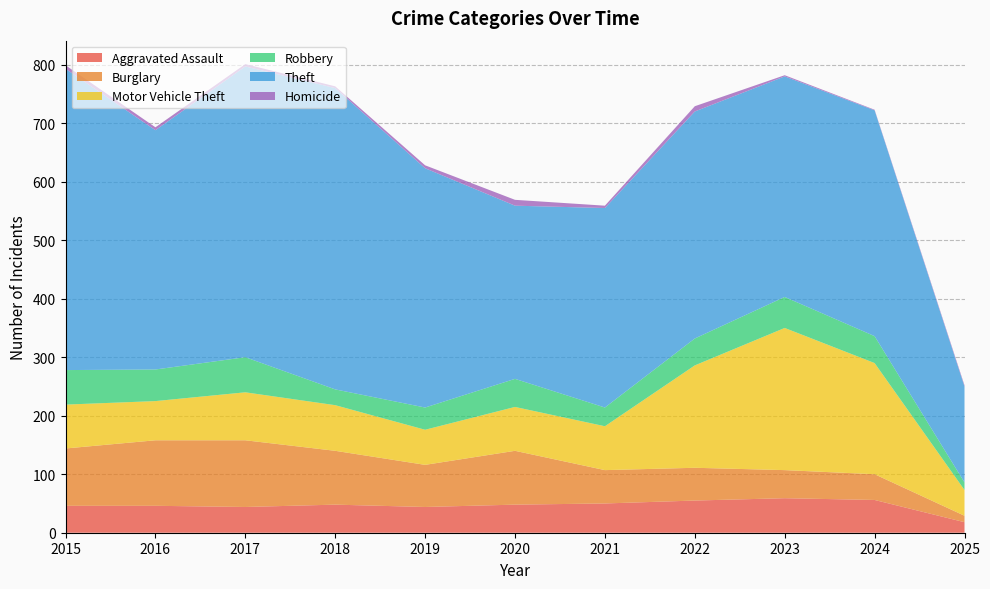

Reading left to right, list all the values displayed in this chart.

Aggravated Assault: 2015=46	2016=46	2017=44	2018=48	2019=44	2020=48	2021=50	2022=55	2023=59	2024=56	2025=18
Burglary: 2015=98	2016=112	2017=114	2018=92	2019=72	2020=92	2021=57	2022=56	2023=48	2024=44	2025=11
Motor Vehicle Theft: 2015=75	2016=67	2017=82	2018=78	2019=60	2020=75	2021=75	2022=175	2023=243	2024=190	2025=44
Robbery: 2015=59	2016=54	2017=60	2018=27	2019=38	2020=48	2021=32	2022=46	2023=53	2024=46	2025=13
Theft: 2015=515	2016=409	2017=497	2018=515	2019=409	2020=296	2021=341	2022=388	2023=377	2024=386	2025=164
Homicide: 2015=6	2016=5	2017=4	2018=3	2019=5	2020=10	2021=4	2022=9	2023=2	2024=1	2025=2